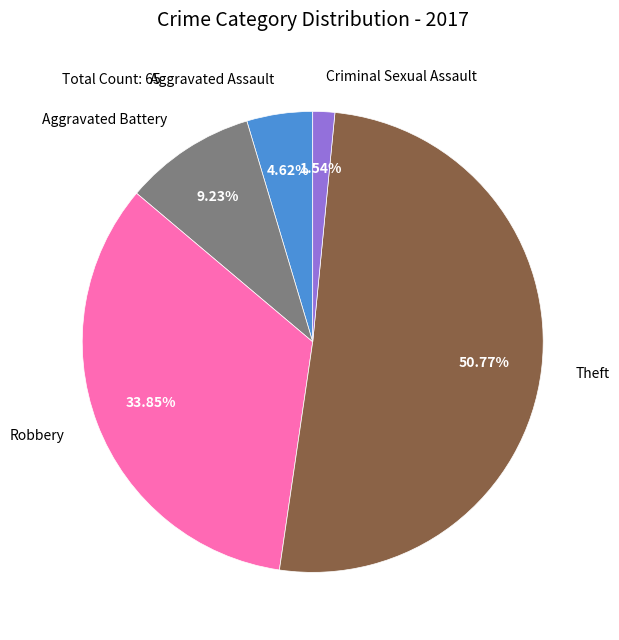

Approximately how many times larger is the value at Aggravated Assault compared to Theft?

0.1